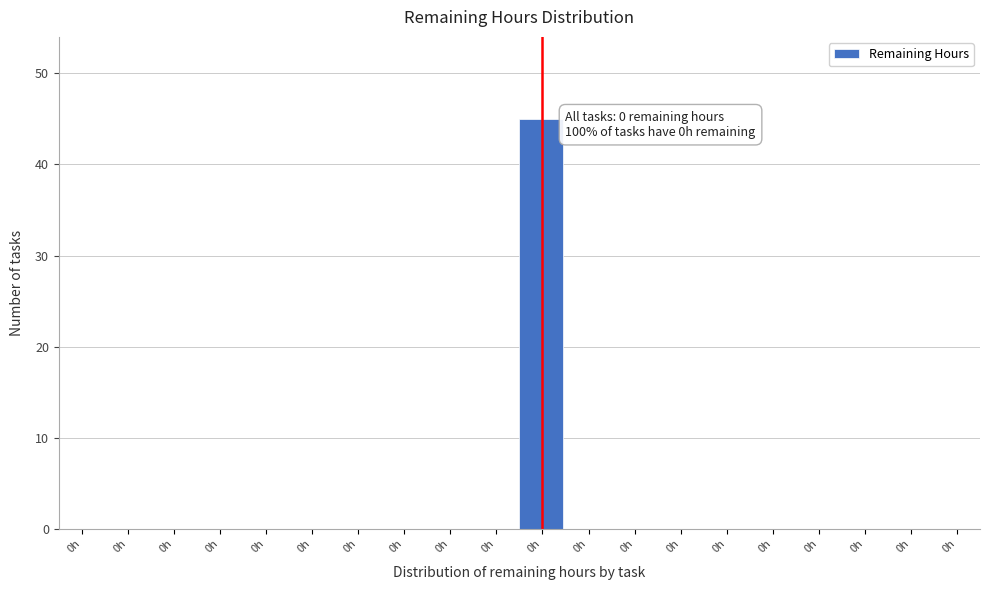

Are the bars horizontal?

No